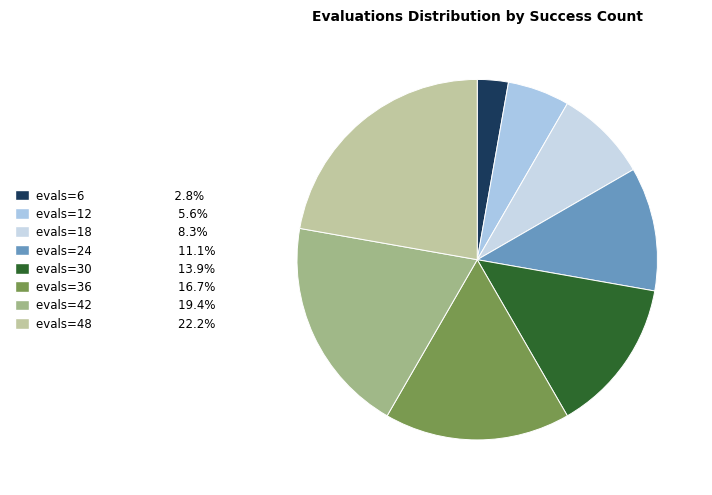

How many slices are in this pie chart?

8